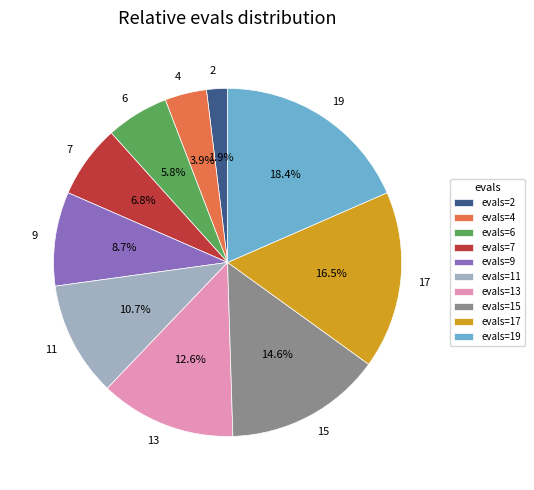

True or false: 7 accounts for 7% of the total.

True